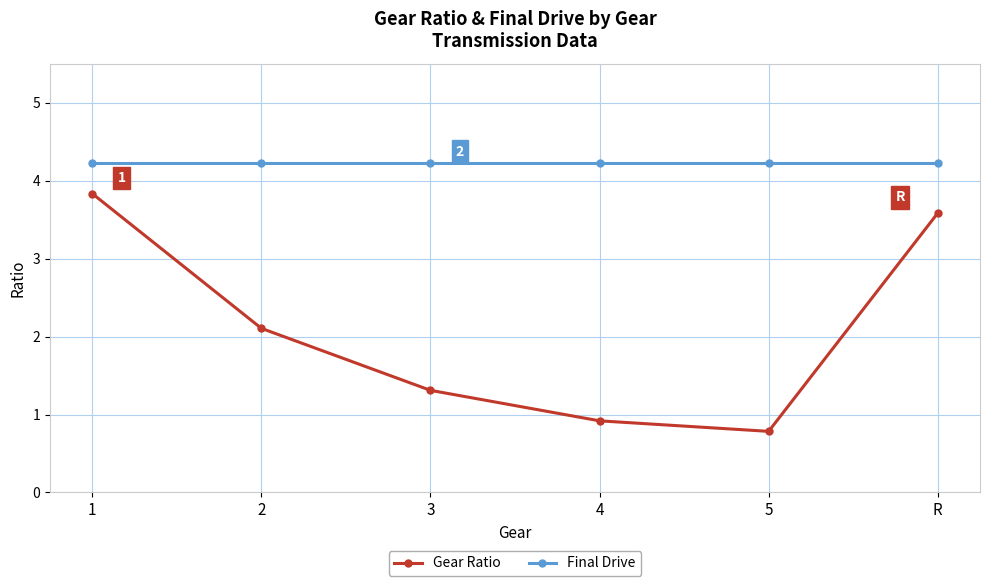

Which series has the largest range (max minus min)?

Gear Ratio